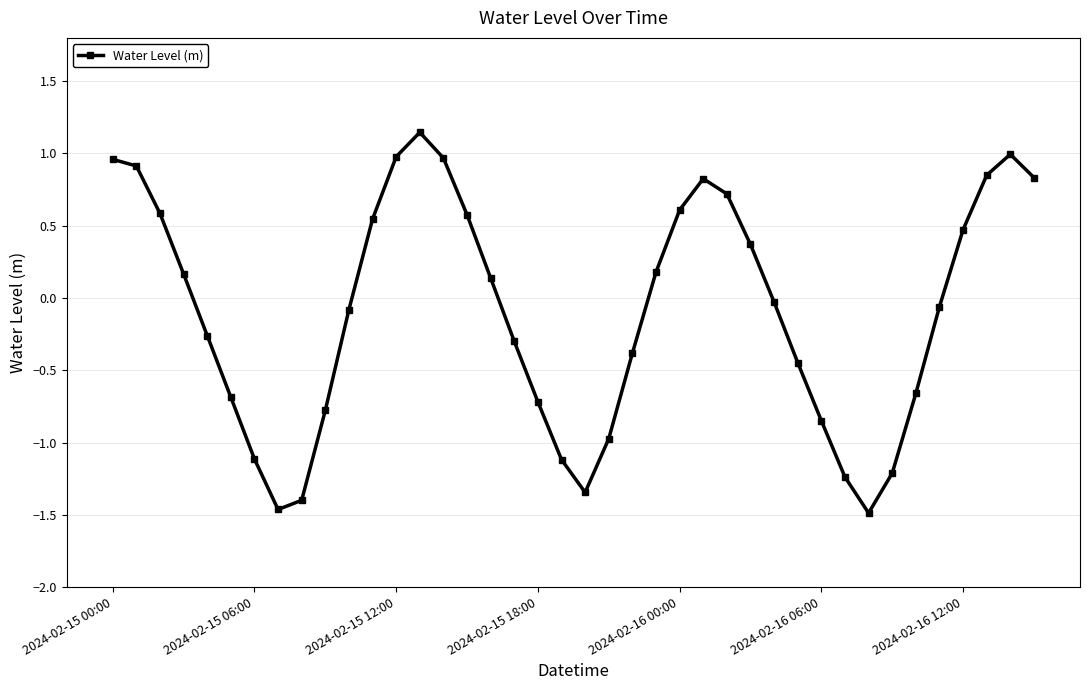

True or false: there are more than 0 points higher than both neighbors.

True